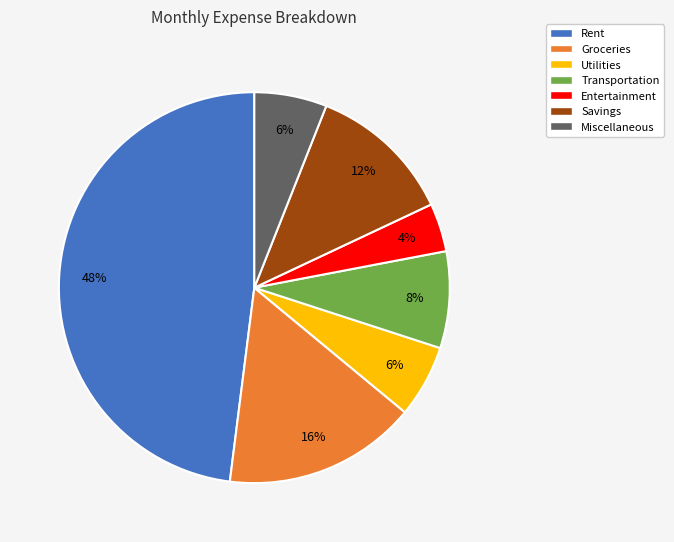

The Entertainment slice represents 4% of the pie. True or false?

True